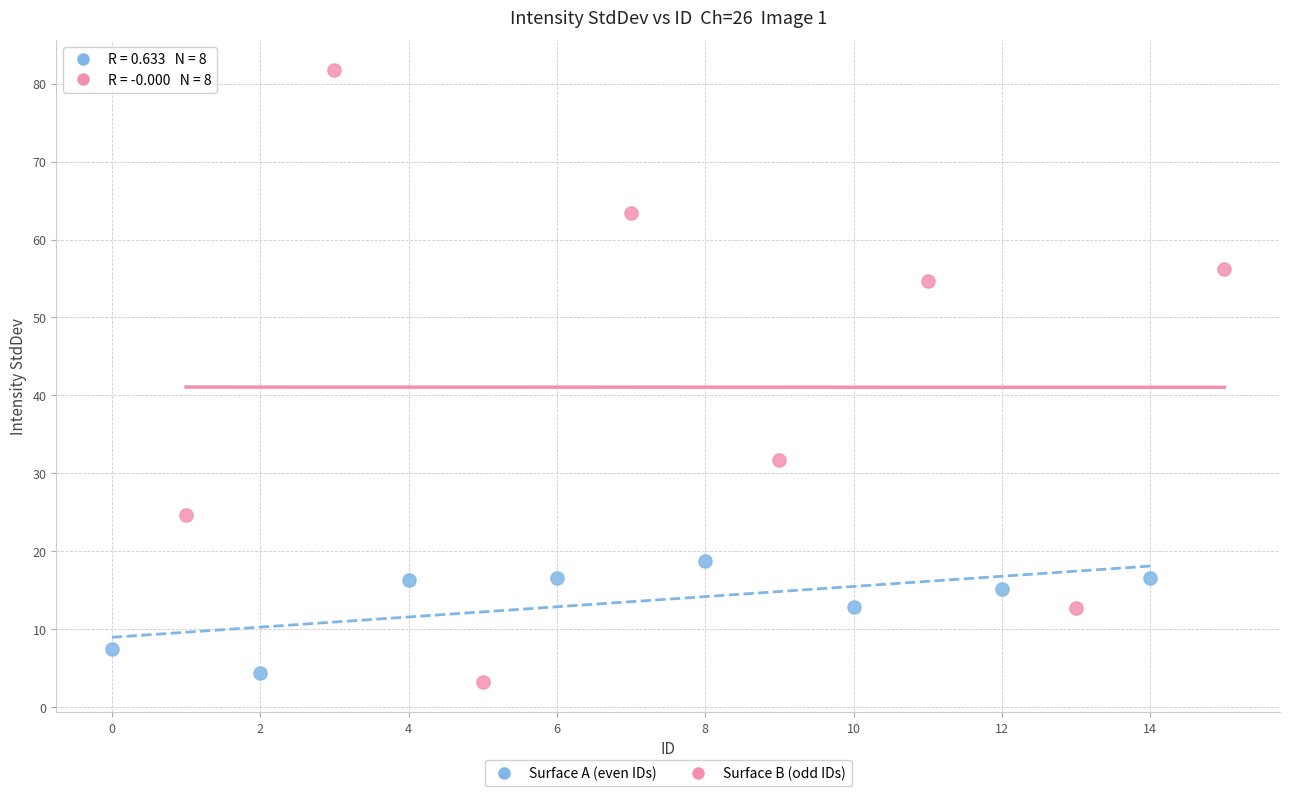

What are all the series names shown in the legend?

Surface A (even IDs), Surface B (odd IDs)